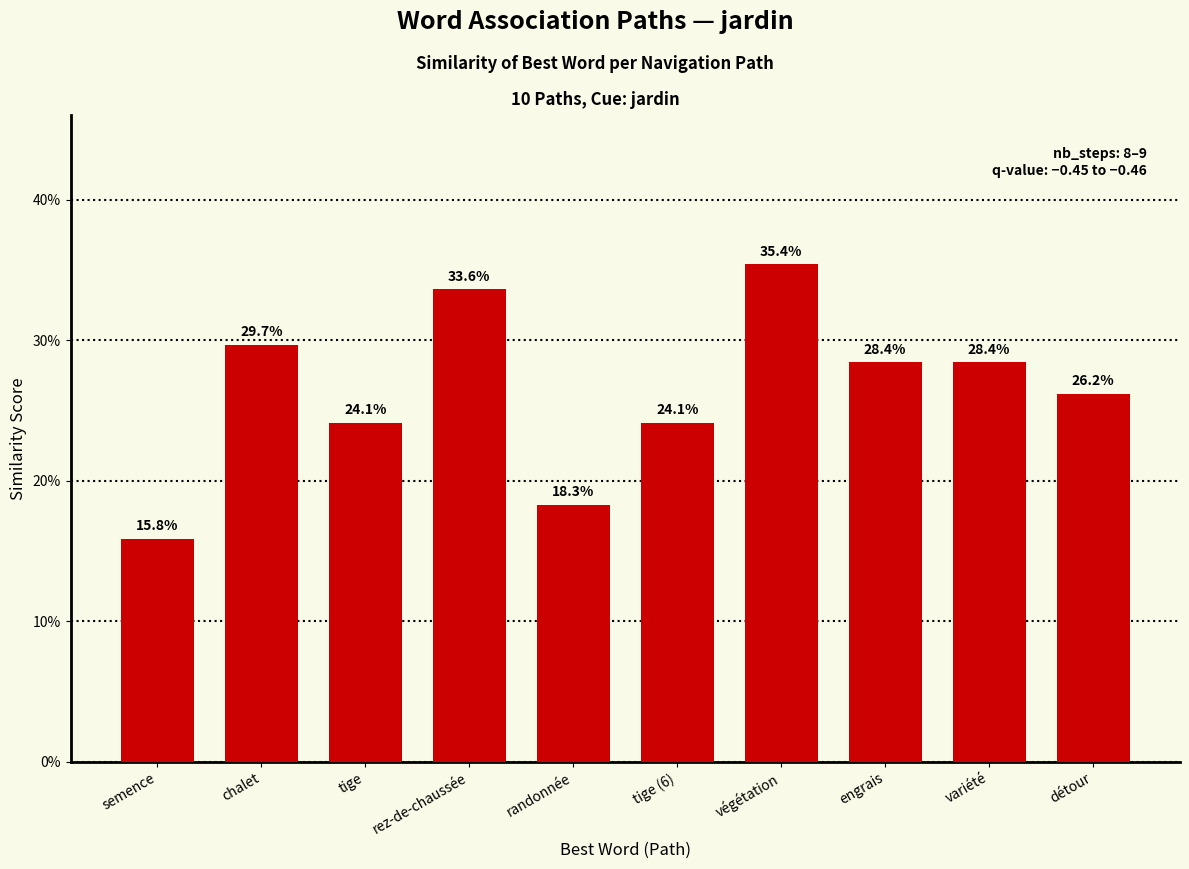

At which label is the value closest to 0?

semence